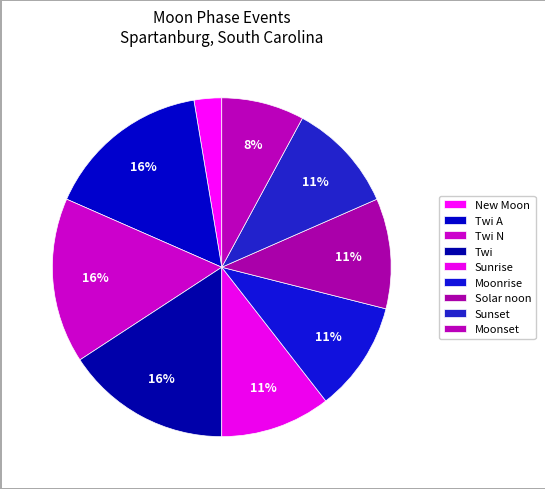

How many segments does this pie chart have?

9